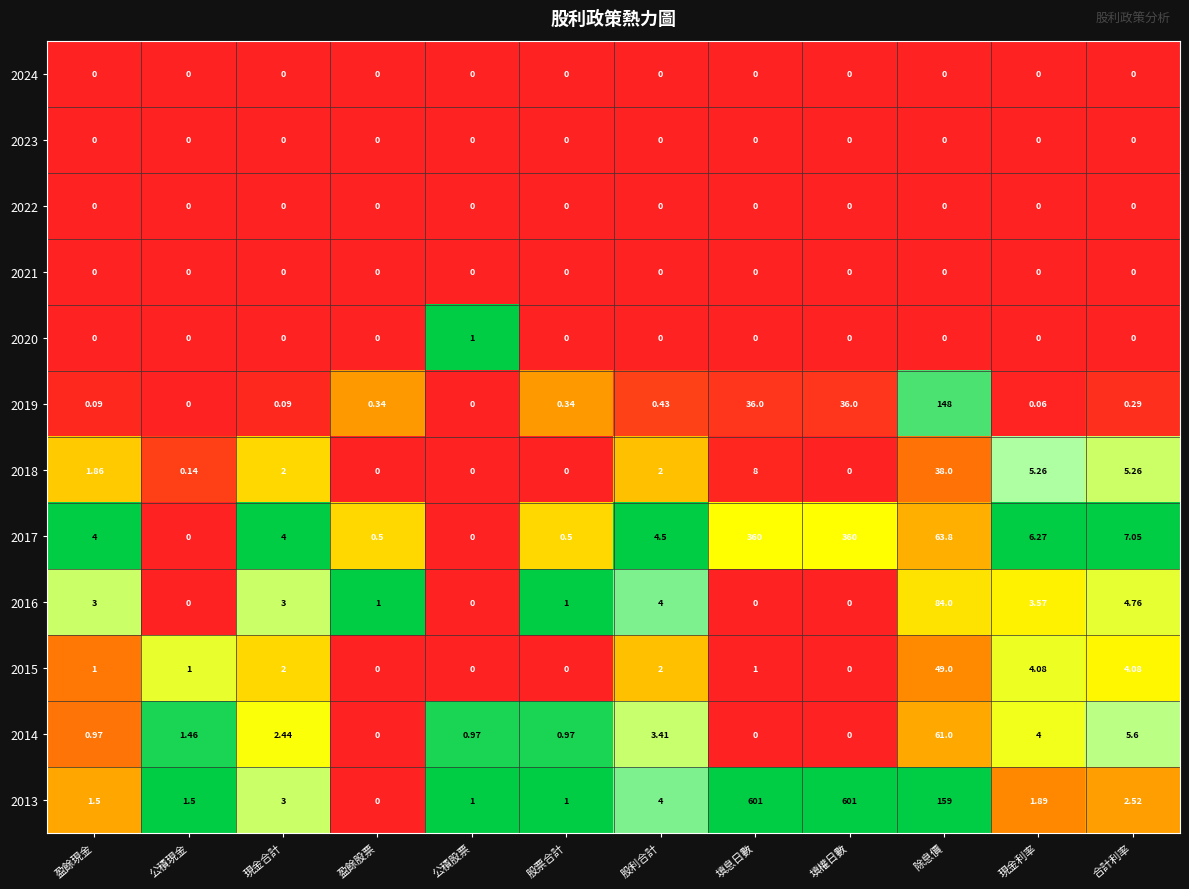

How many categories are shown in the chart?

12